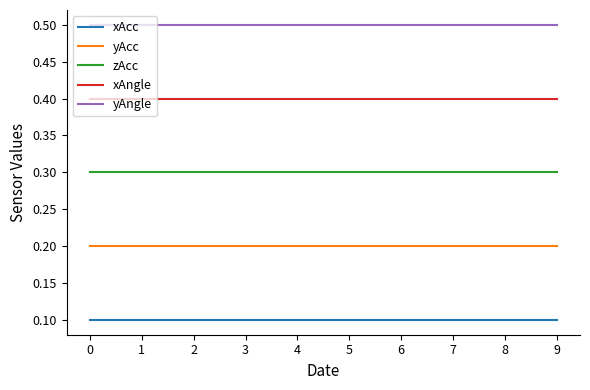

The value of yAngle at 1 is 0.5. True or false?

True